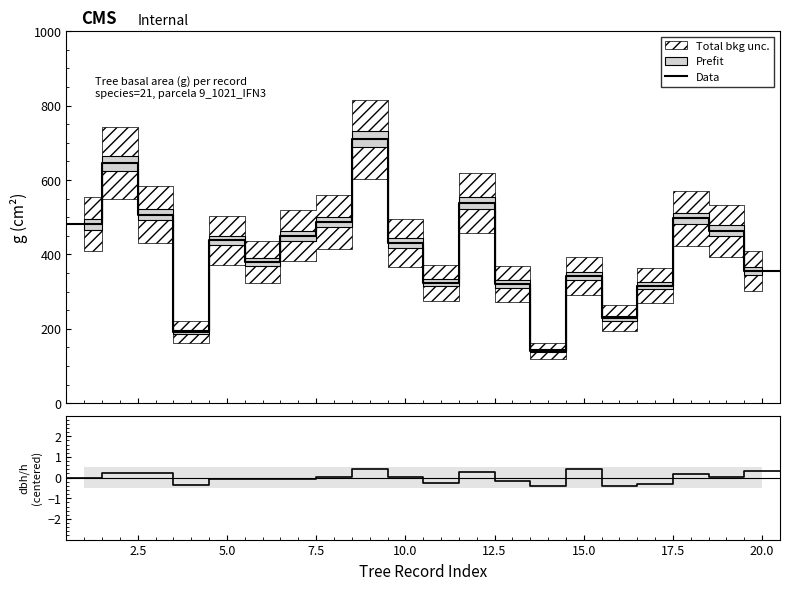

What is the maximum value for Data?

709.2